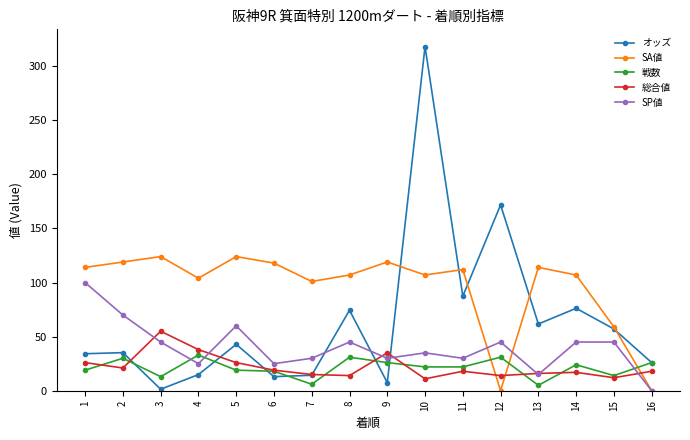

What is the difference between the second highest and minimum values in the オッズ series?

170.4